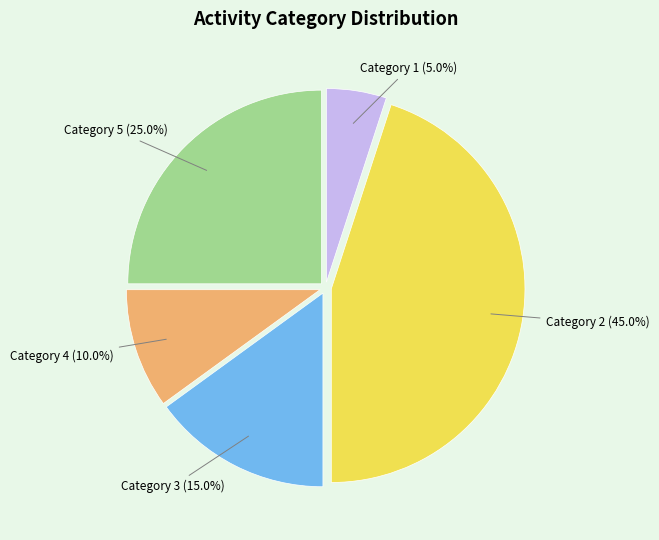

Is there a majority slice in this chart?

No